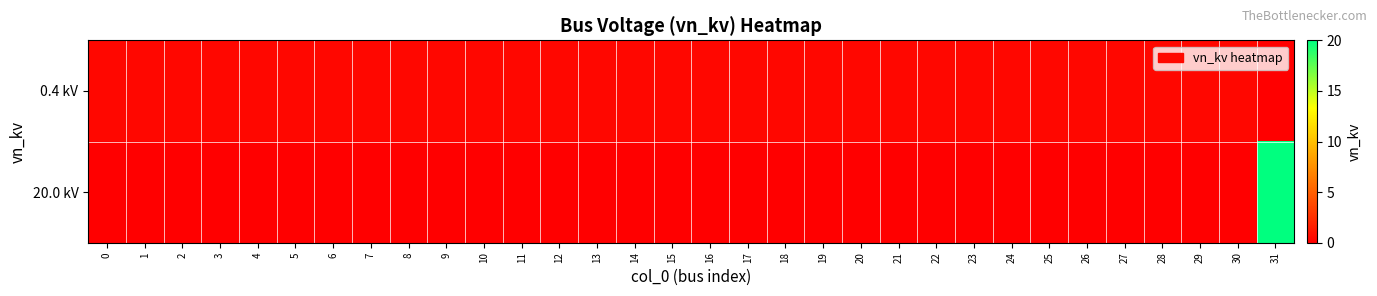

How many distinct data groups are displayed?

2